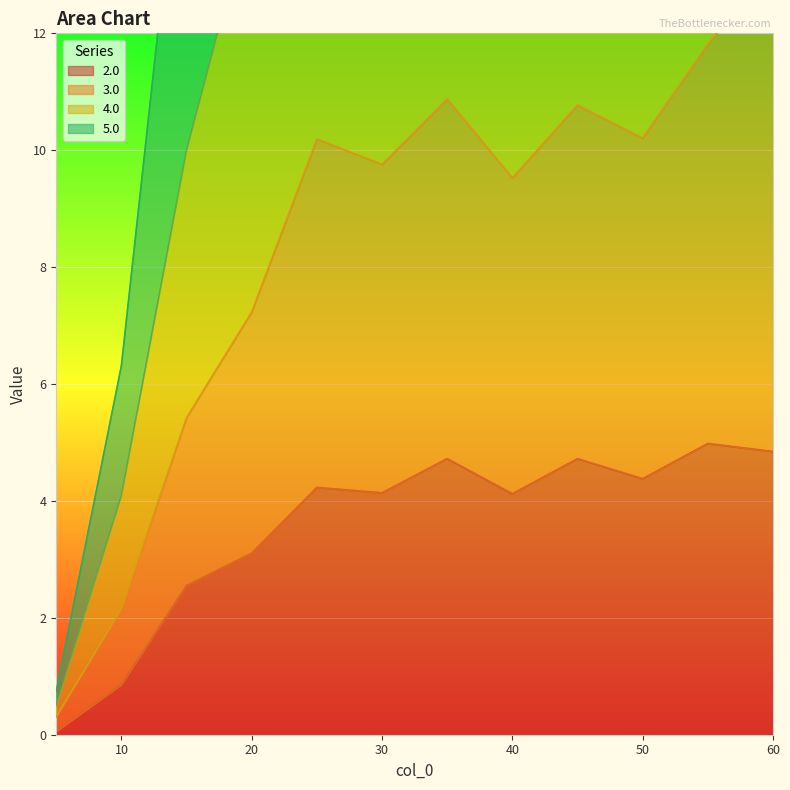

At which category is the sum across all series the highest?

60.0